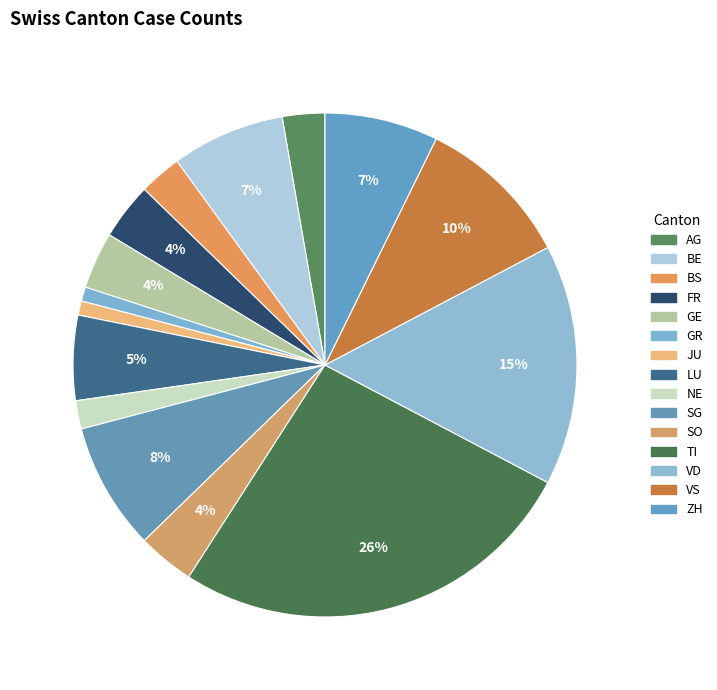

What percentage do GR and BE together represent?

8.2%